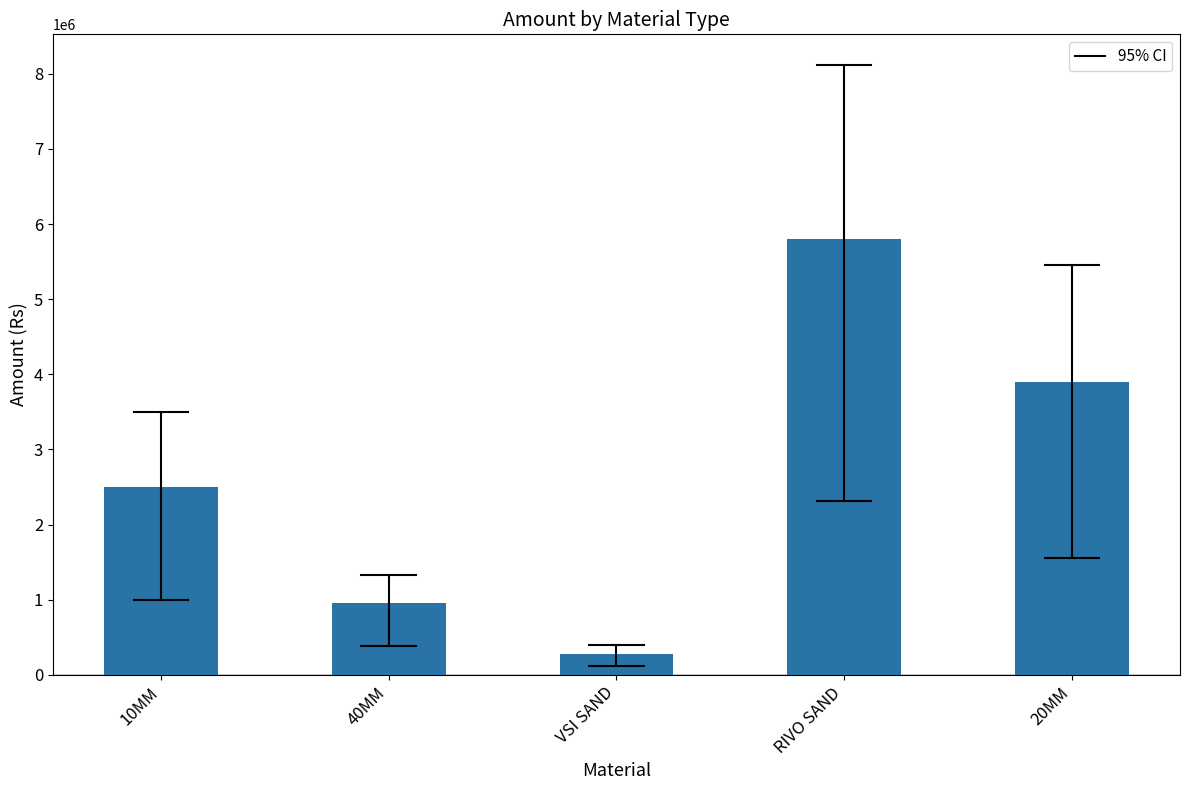

What is the sum of the values at RIVO SAND and 20MM?

9700000